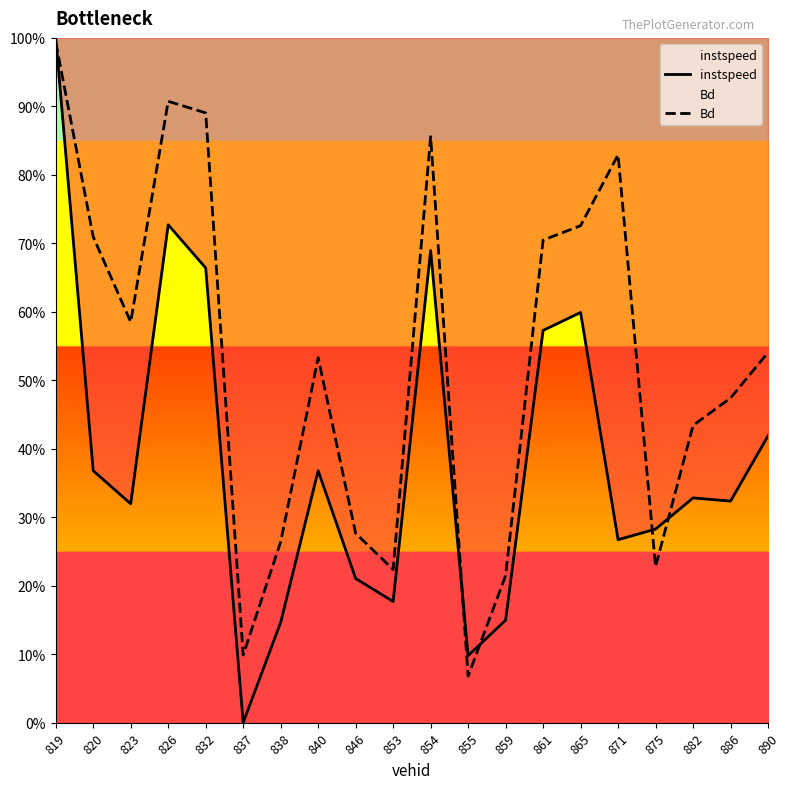

What is the value of the instspeed point at the 2nd from the left?

0.4